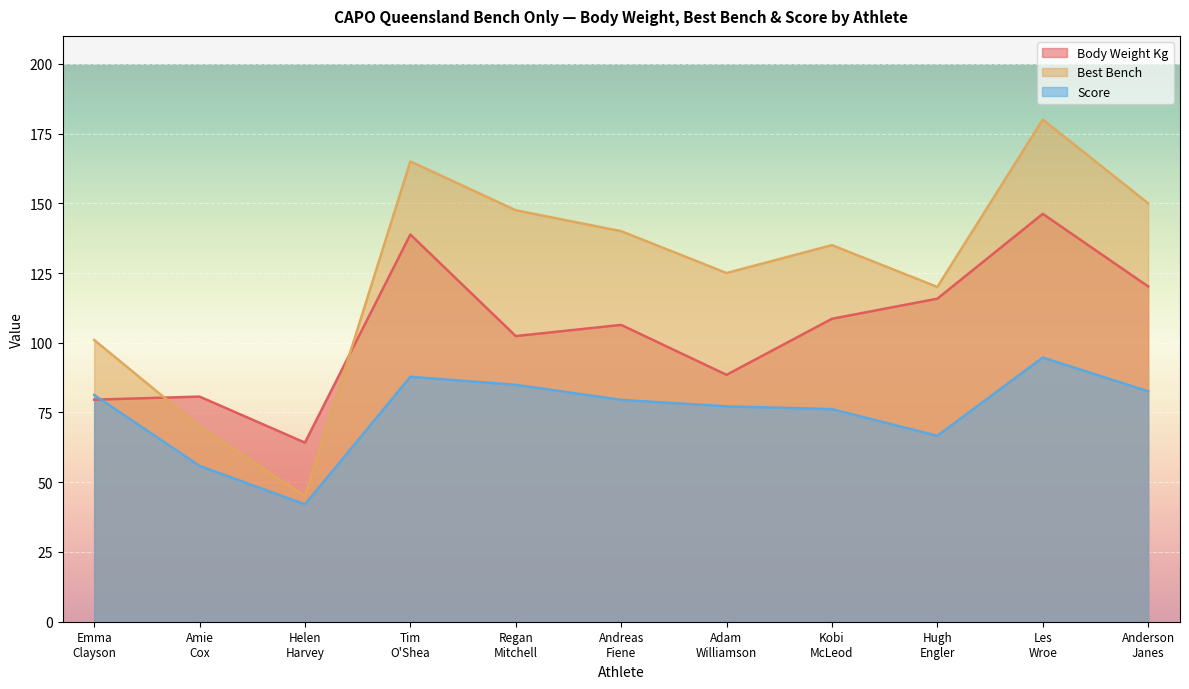

What are all the series names shown in the legend?

Body Weight Kg, Best Bench, Score